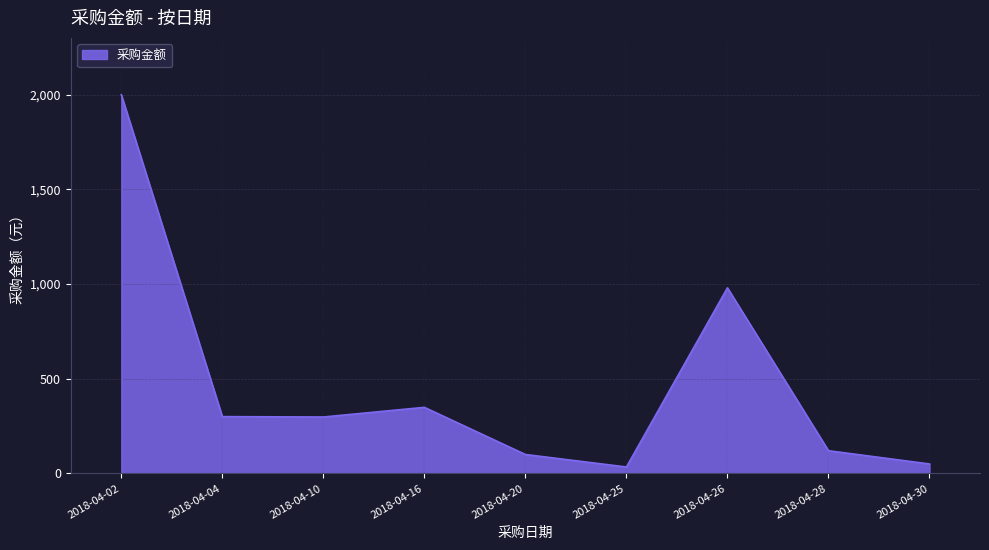

The value at 2018-04-20 is 100. True or false?

True